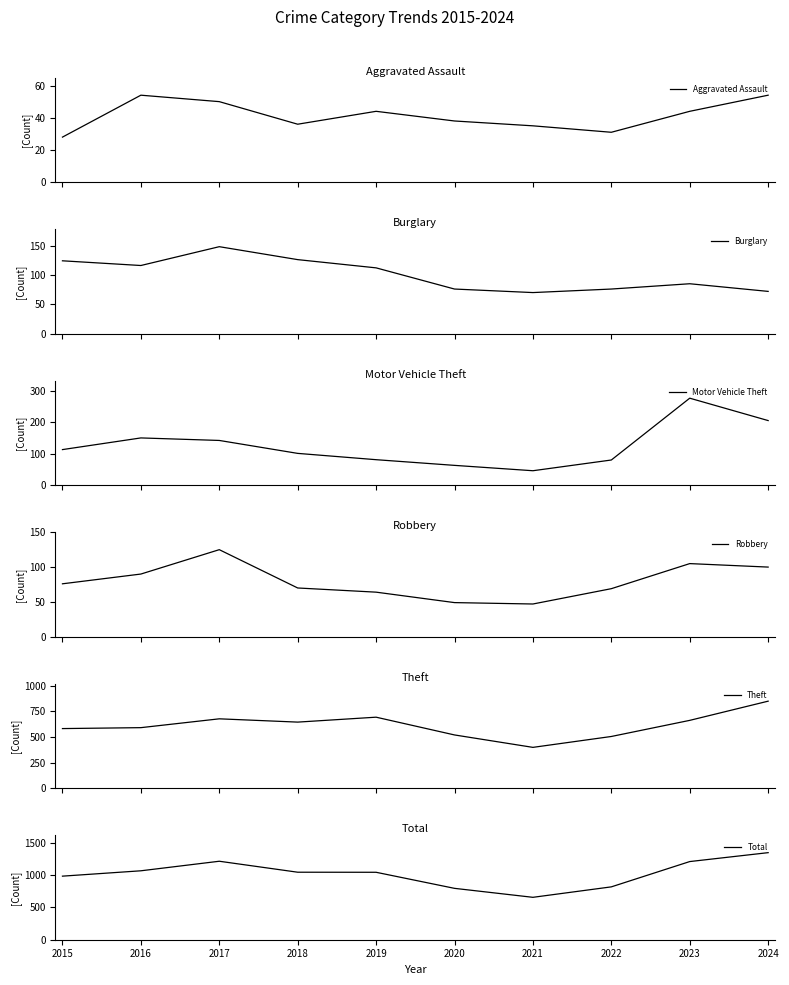

Rank the series at 2021 from highest to lowest value.

Total, Theft, Burglary, Robbery, Motor Vehicle Theft, Aggravated Assault